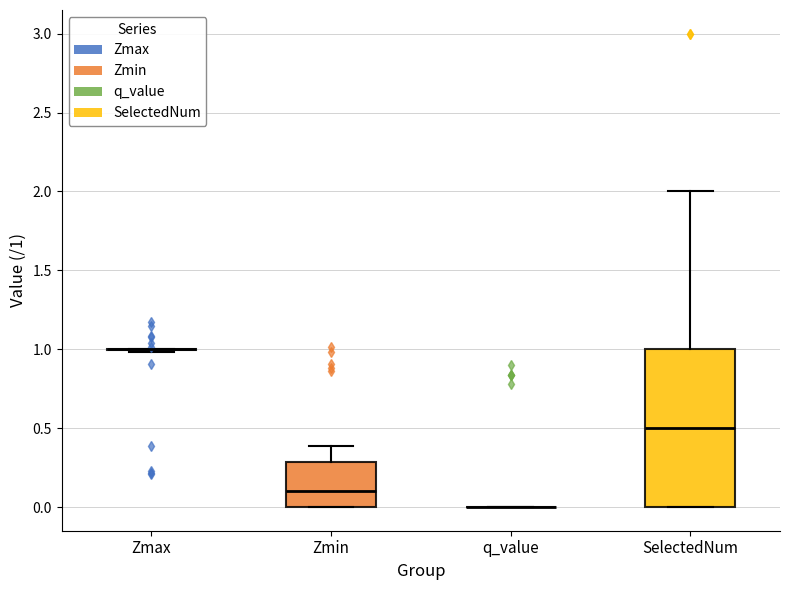

Comparing the boxes themselves (not the whiskers), which one is the tallest?

SelectedNum